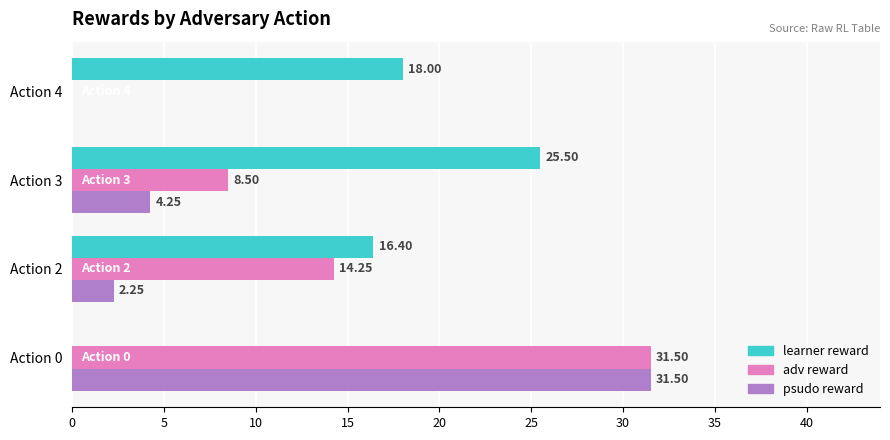

Count the number of categories in the chart.

4